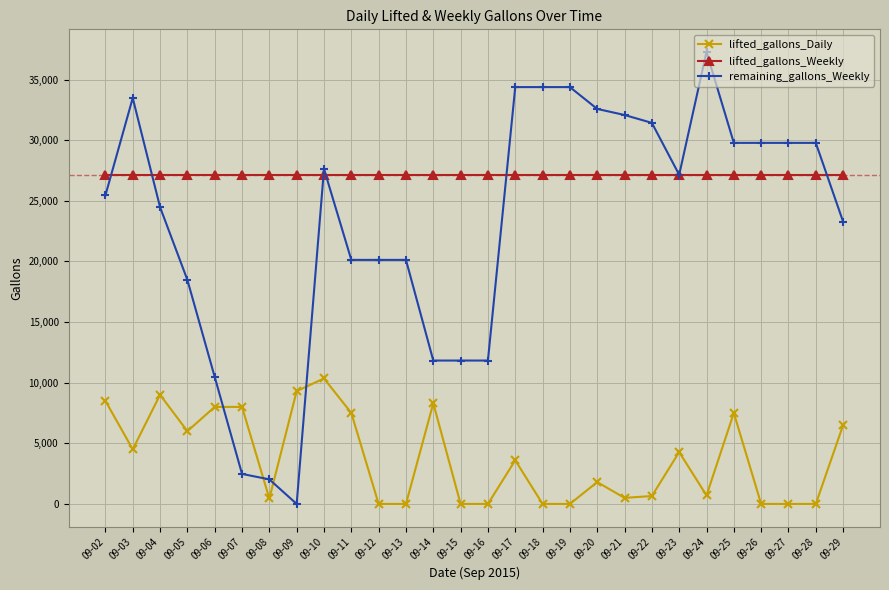

Which series has the largest total across all categories?

lifted_gallons_Weekly